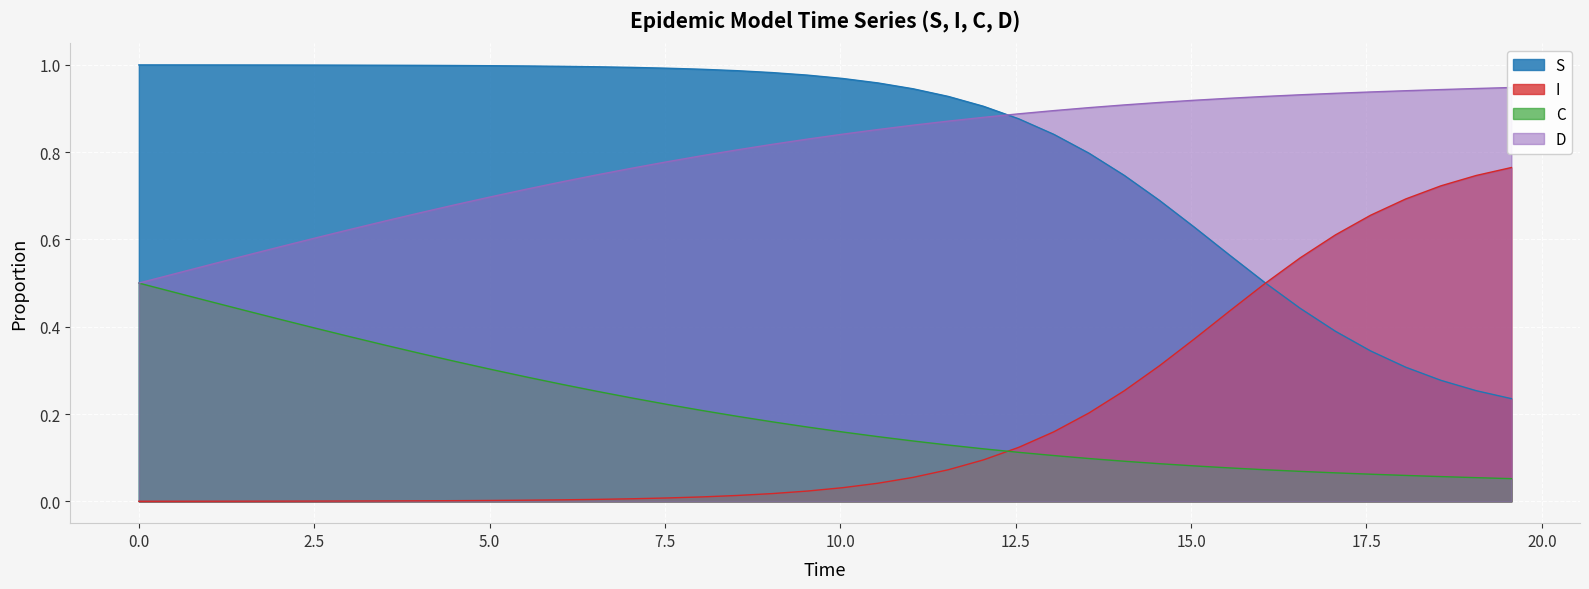

True or false: C and S cross at least once.

False